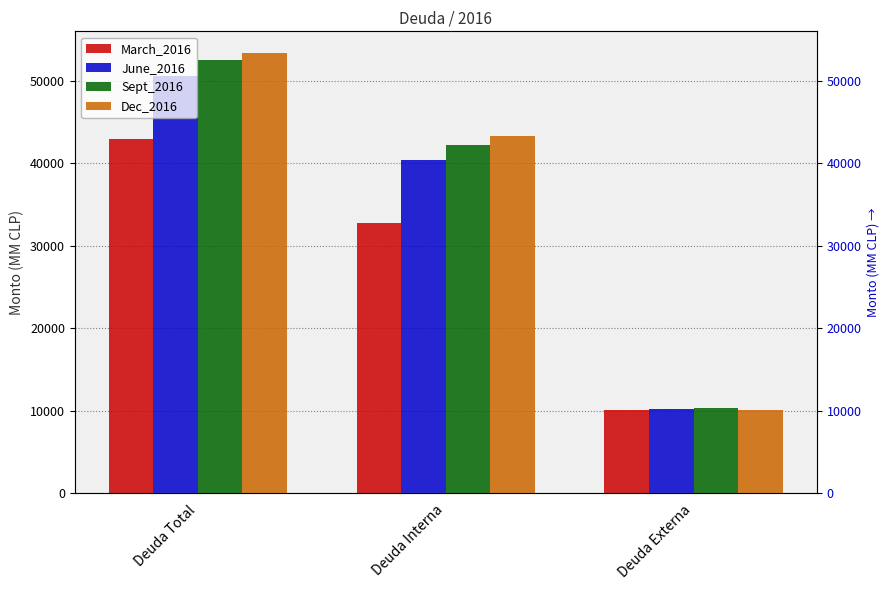

What is the value of the June_2016 bar at the 1st from the left?

50570.8